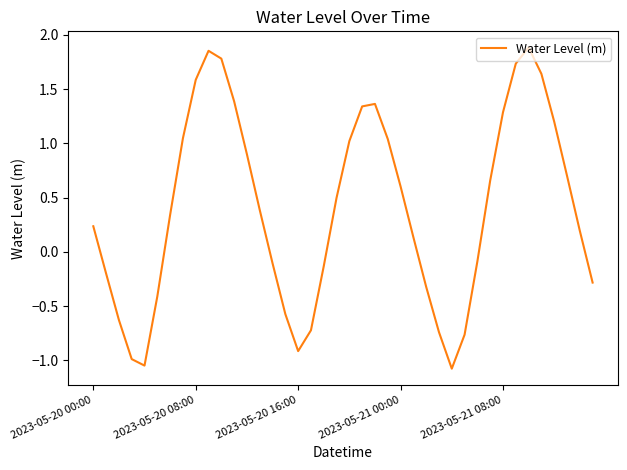

What is the difference between the maximum and minimum values?

3.0